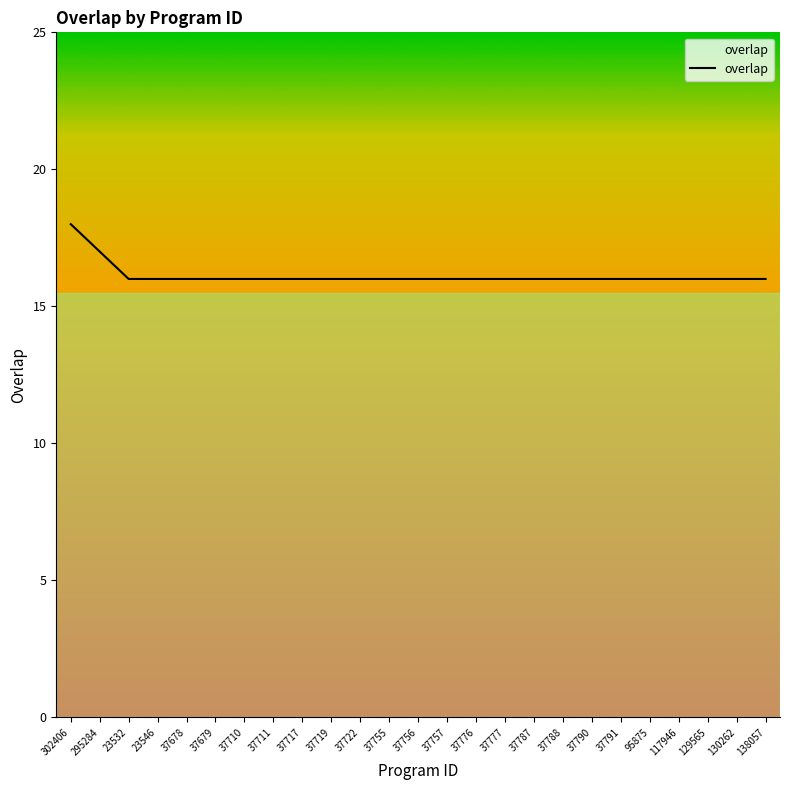

What is the minimum value shown in the chart?

16